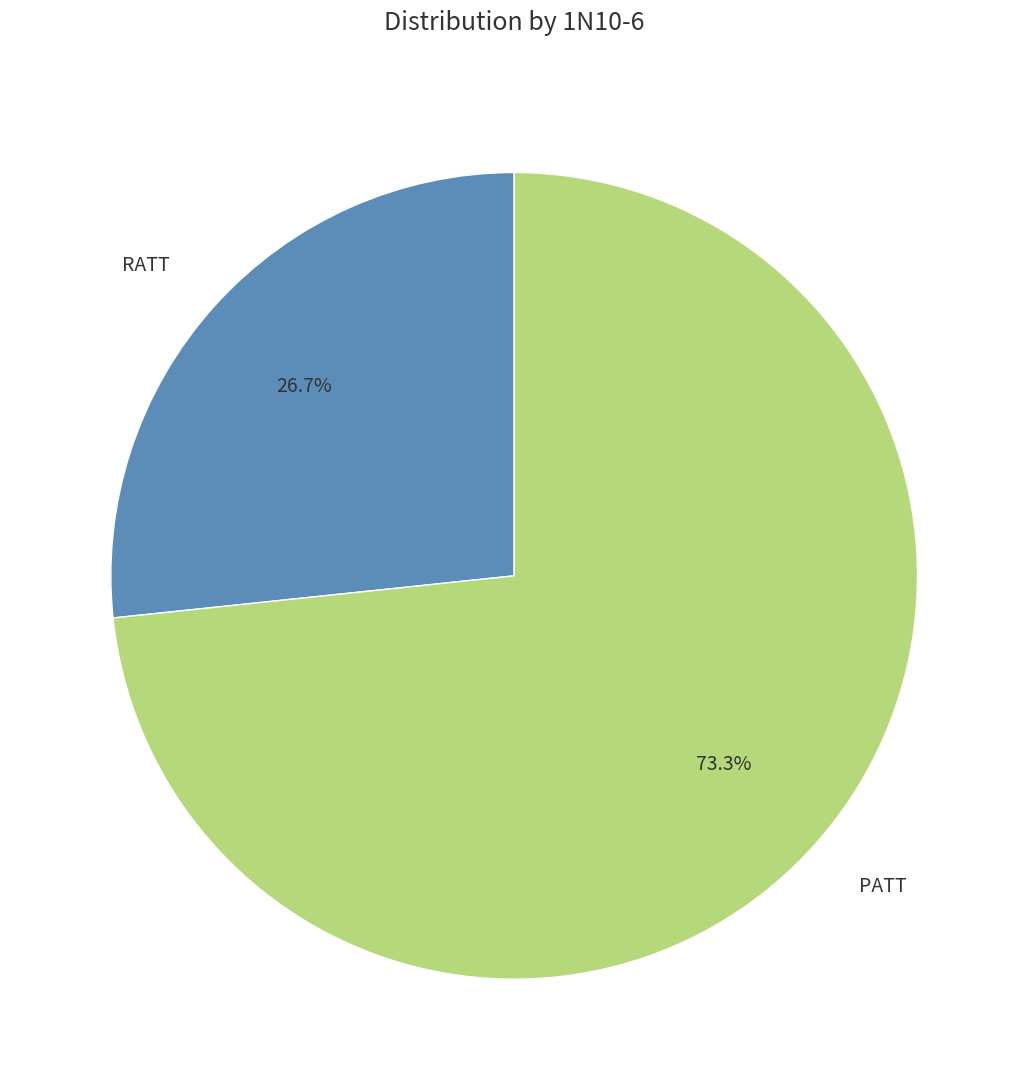

How many segments does this pie chart have?

2